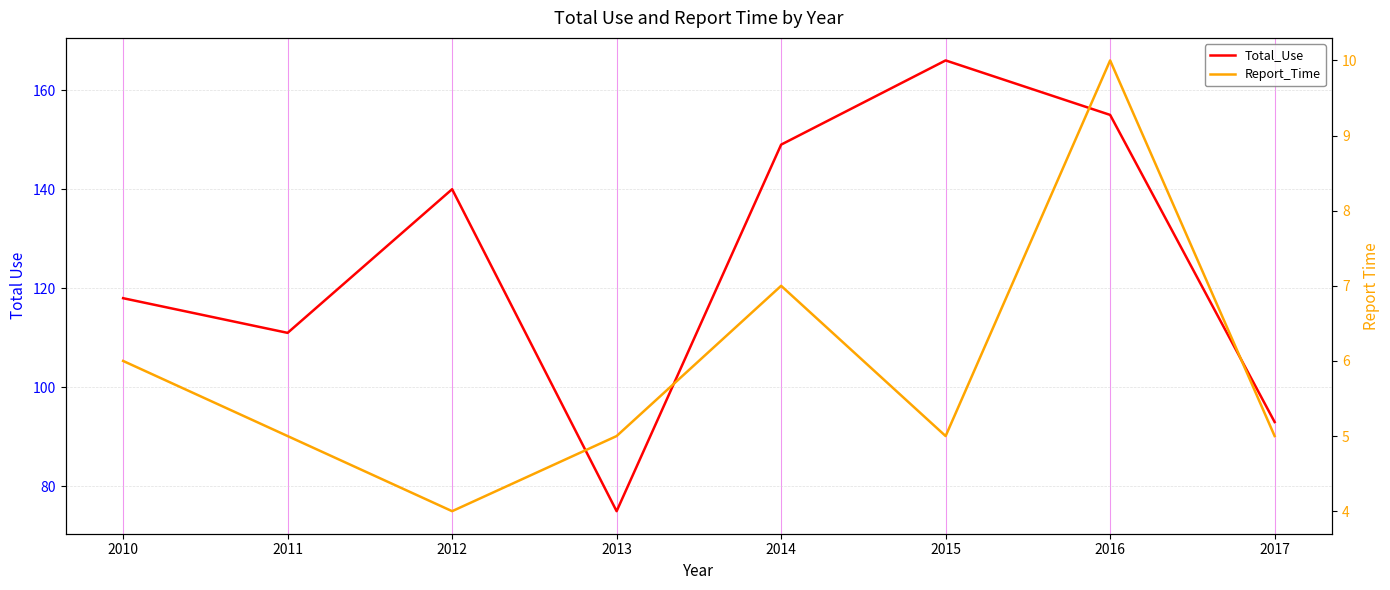

Is this an area chart (filled region under the line)?

No